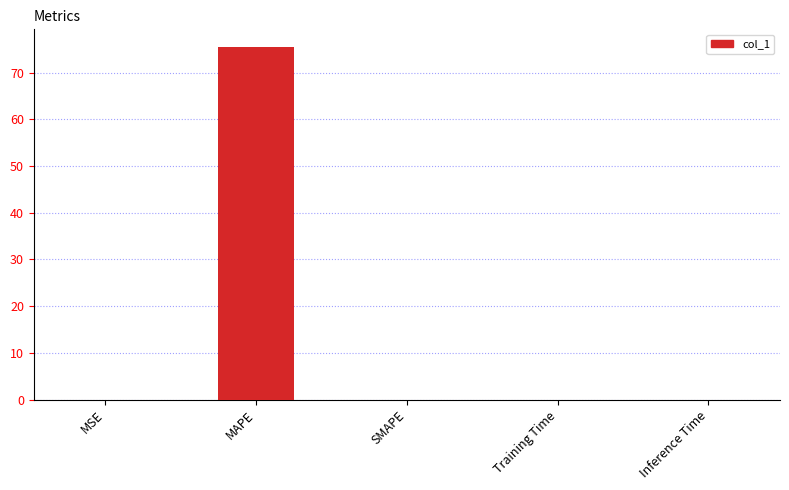

Which category has the highest value across all series?

MAPE